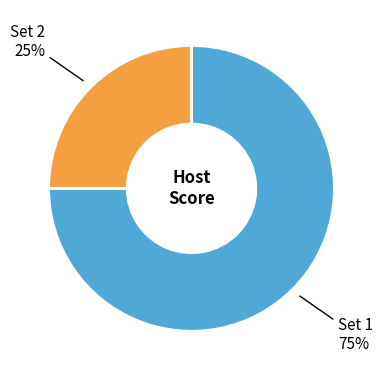

To the nearest percent, what is the average slice percentage?

50%